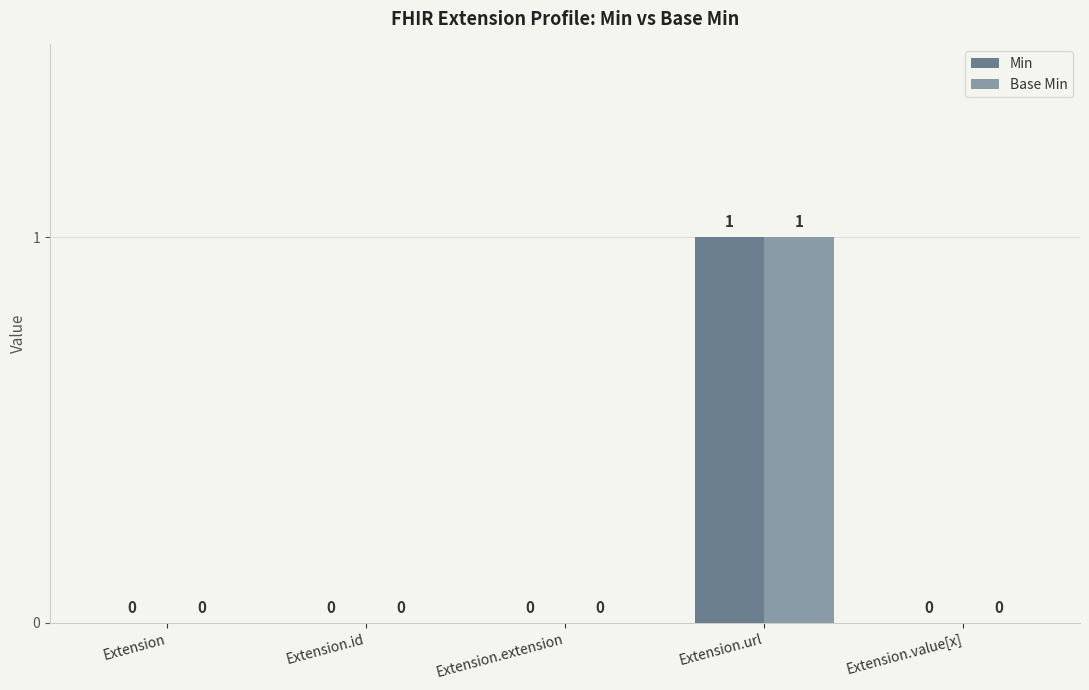

At which category is the sum across all series the highest?

Extension.url